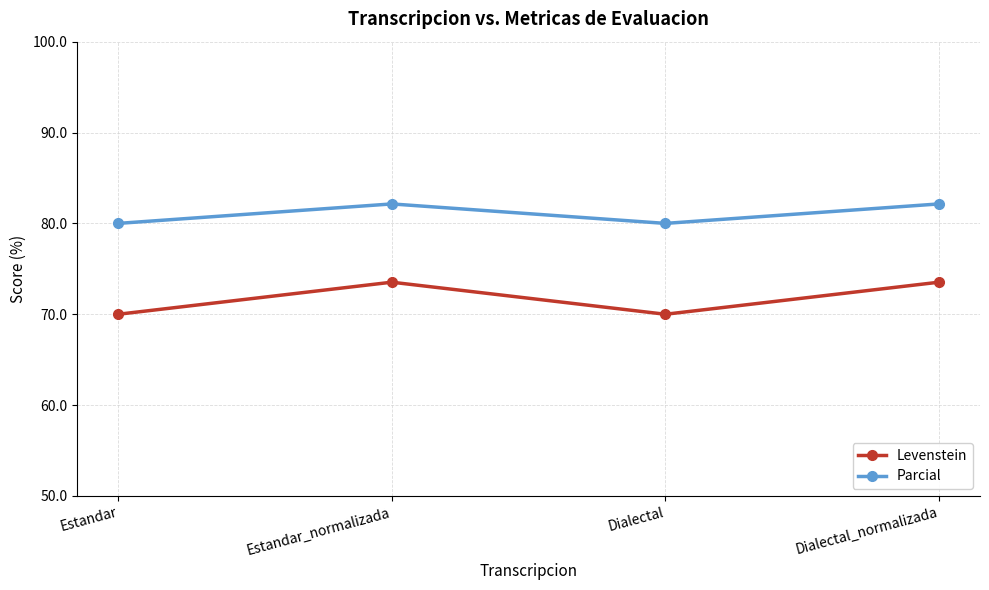

True or false: Levenstein and Parcial cross at least once.

False